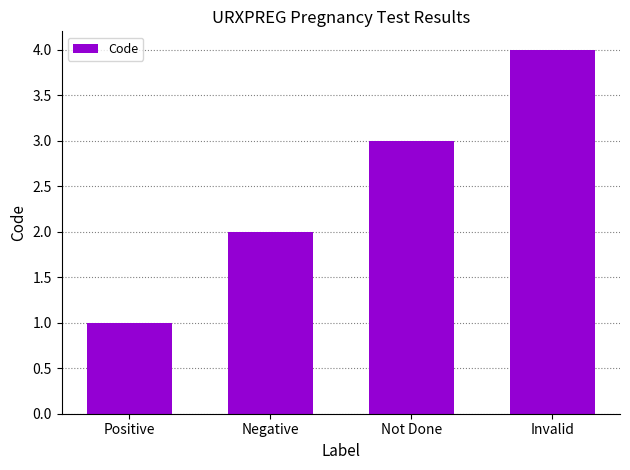

Between Negative and Not Done, which is larger?

Not Done